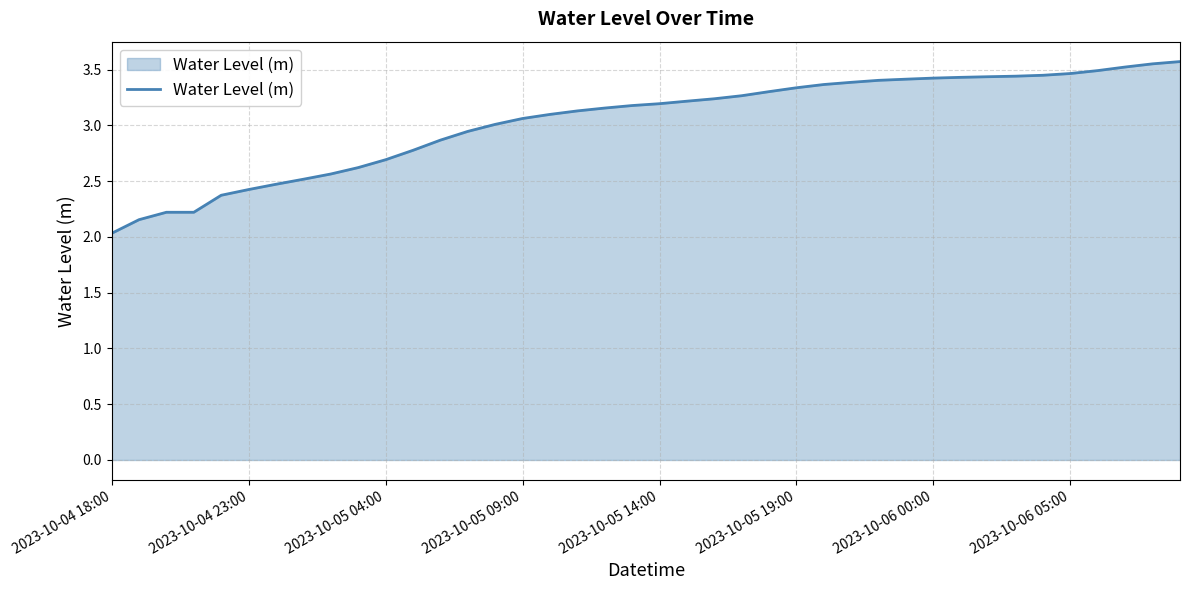

What is the minimum value shown in the chart?

2.0